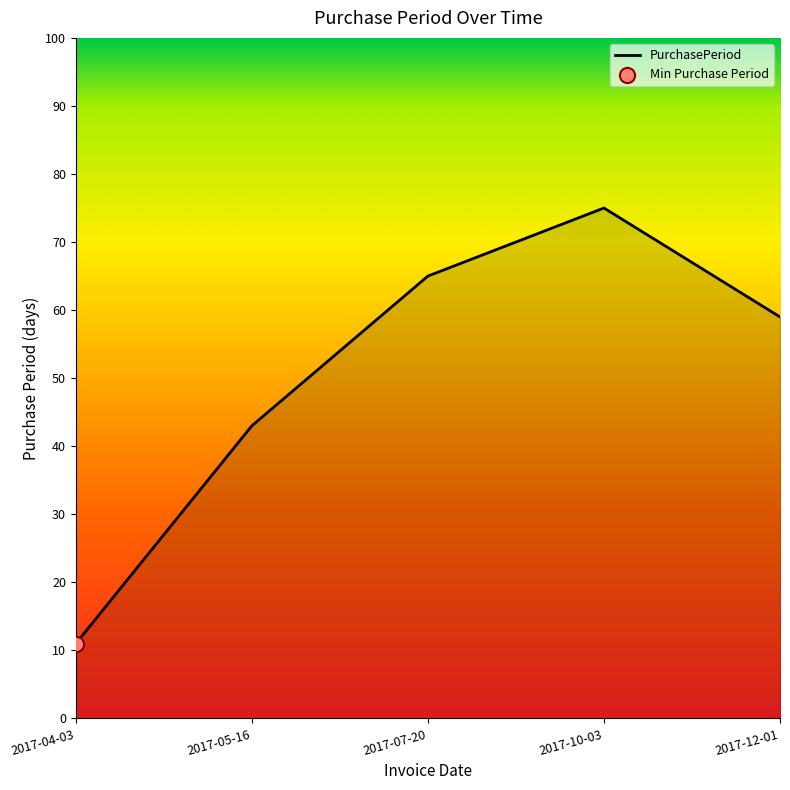

Approximately how many times larger is the value at 2017-05-16 compared to 2017-10-03?

0.6